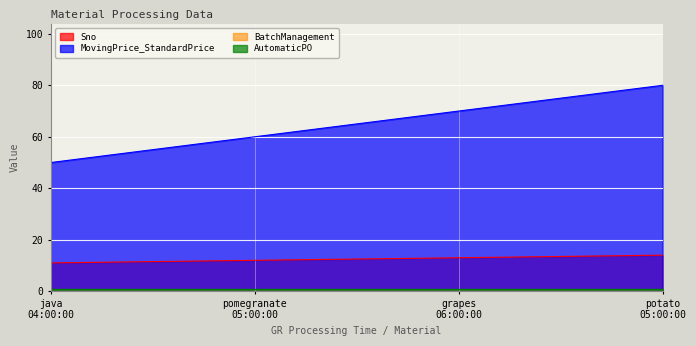

Reading left to right, list all the values displayed in this chart.

Sno: 11	12	13	14
MovingPrice_StandardPrice: 50	60	70	80